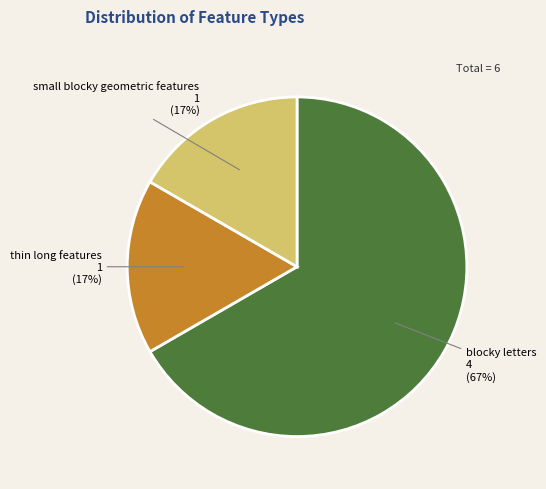

To the nearest percent, what is the average slice percentage?

33%